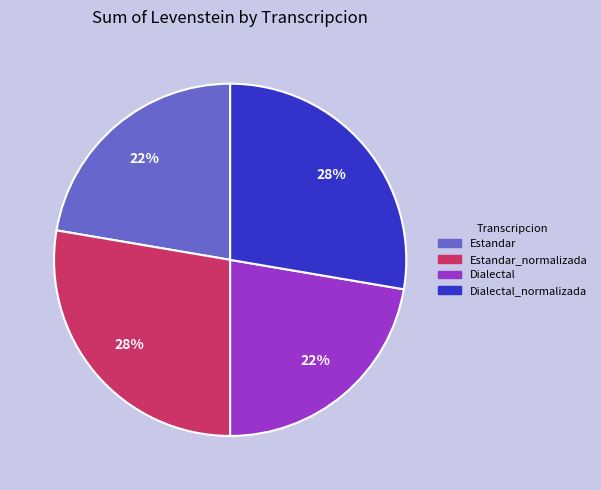

Is there a majority slice in this chart?

No